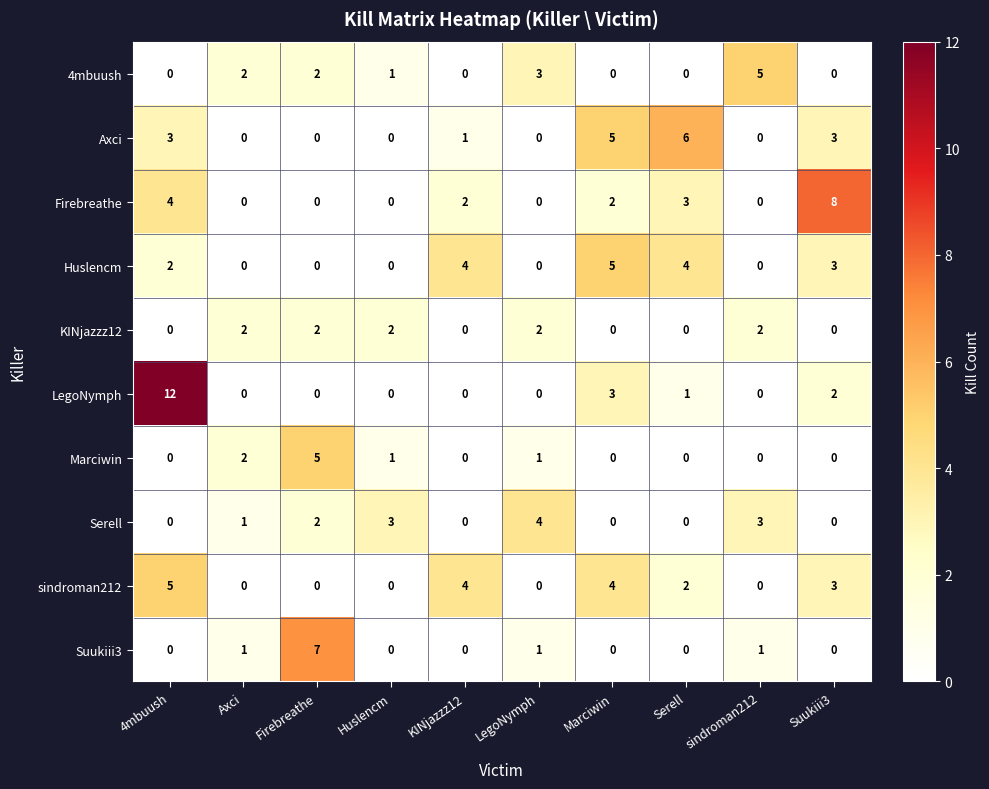

Which series has the largest range (max minus min)?

LegoNymph